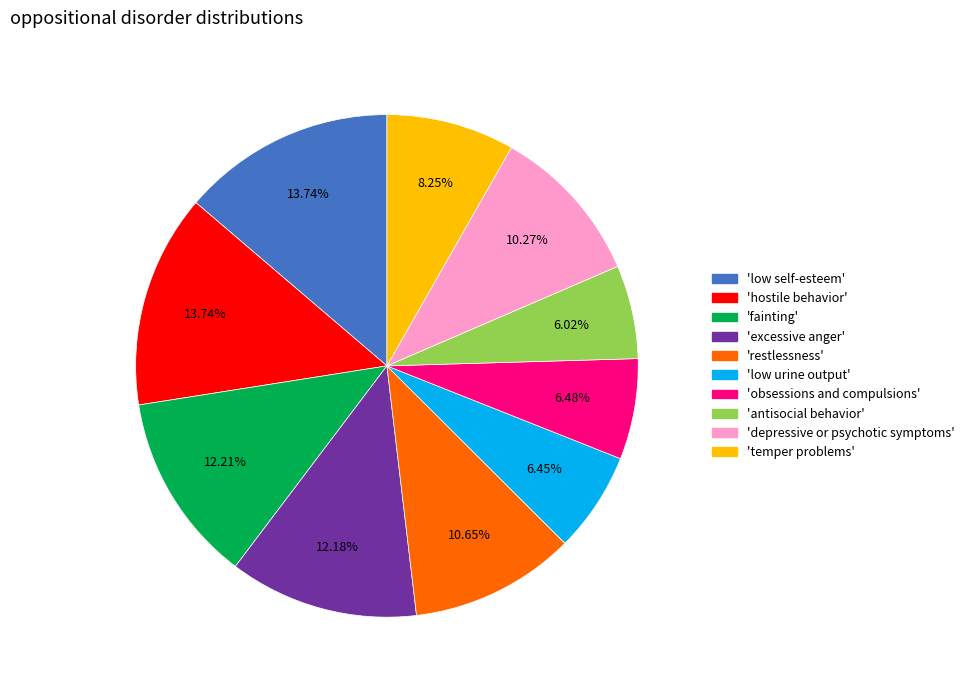

To the nearest percent, what is the average slice percentage?

10%